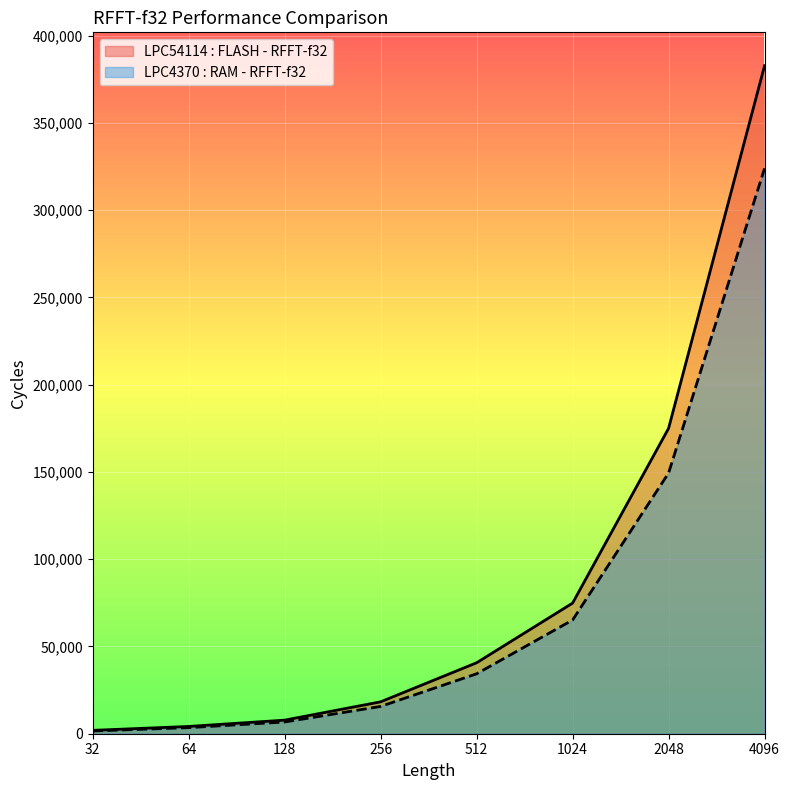

What is the minimum value for LPC54114 : FLASH - RFFT-f32?

1924